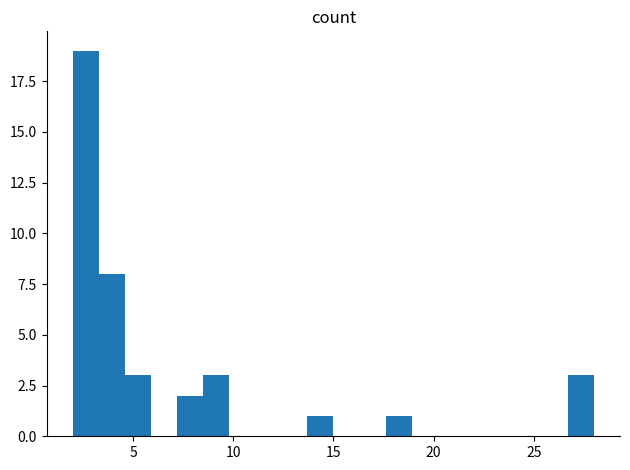

Around what value on the x-axis is the tallest bar? Give the approximate position of its centre, as read against the axis.

2.5